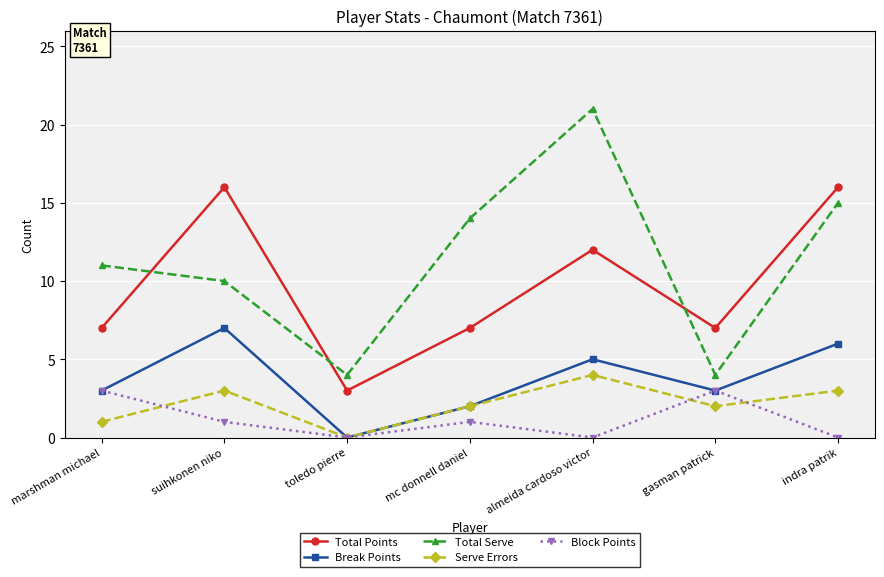

Is the value of Total Serve at gasman patrick greater than the value of Break Points at mc donnell daniel?

Yes